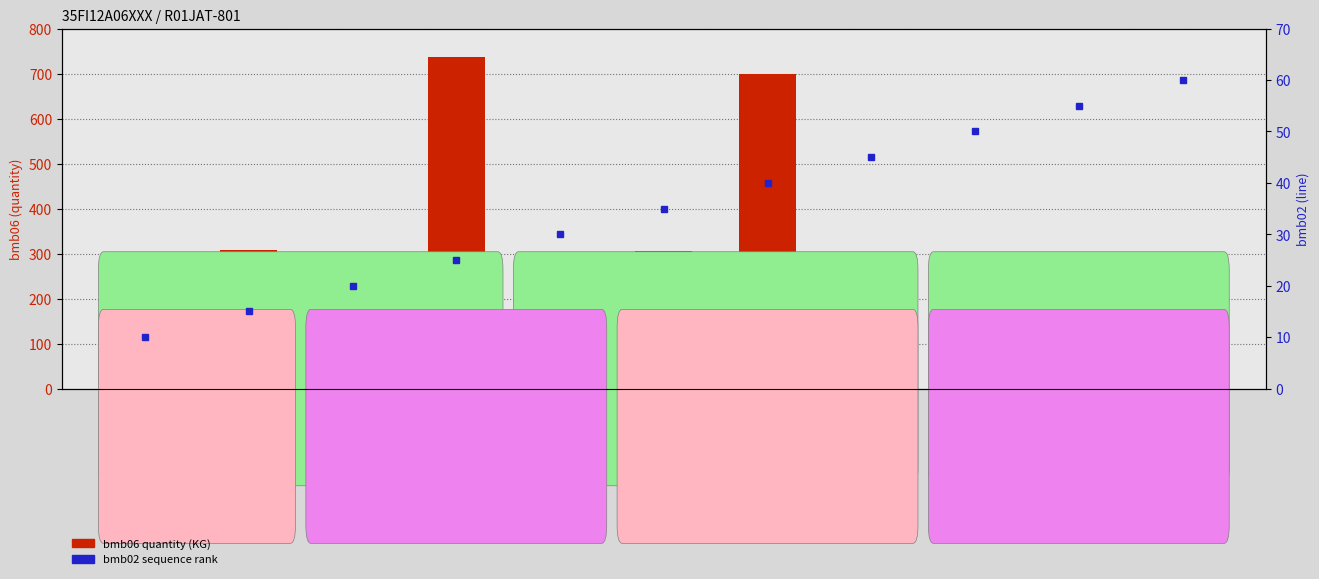

What is the label of the 4th bar from the right?

AGG3